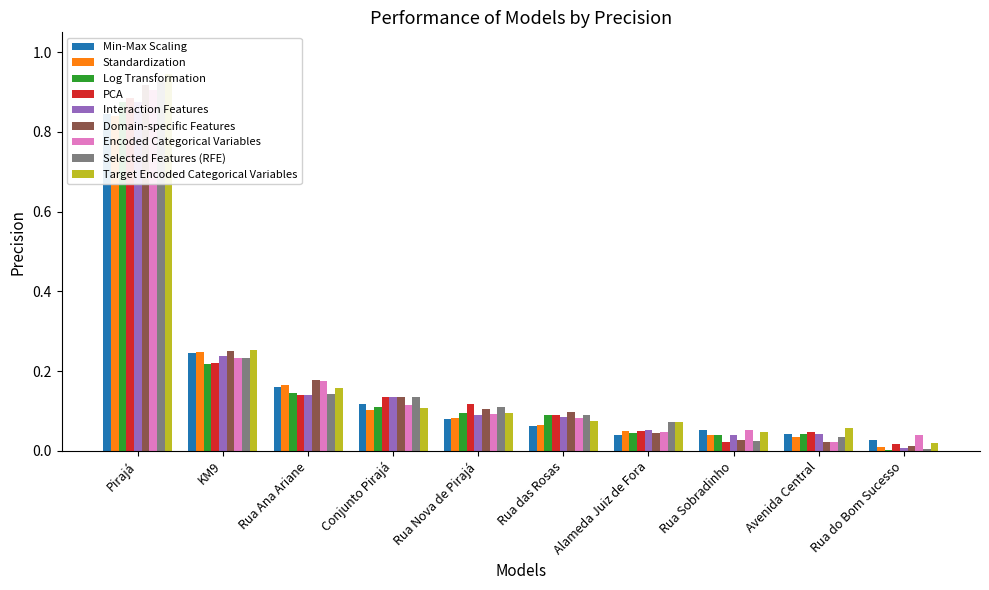

What is the label of the 6th bar from the left?

Rua das Rosas